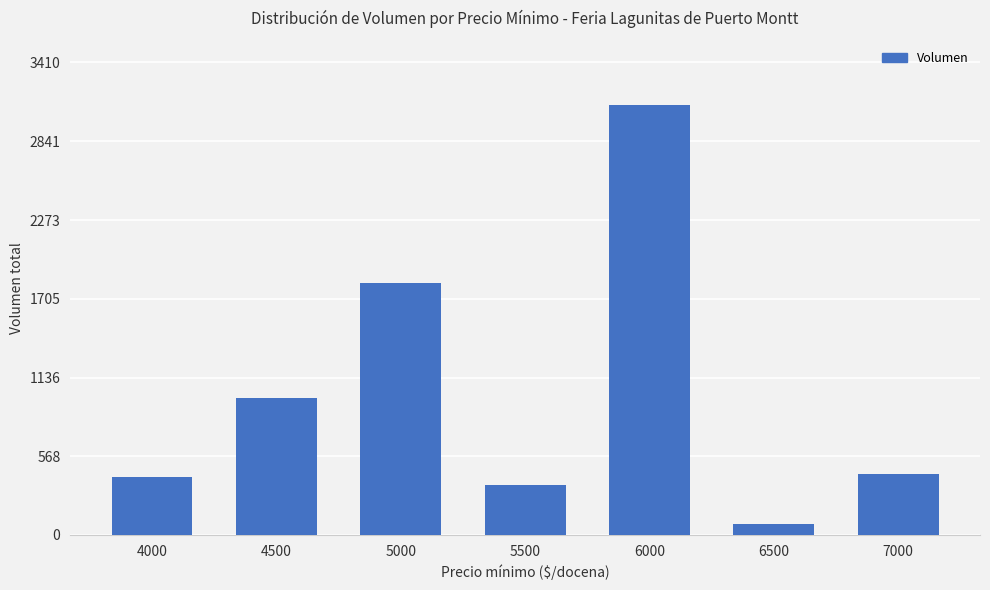

What is the change in value from 5500 to 7000?

+80